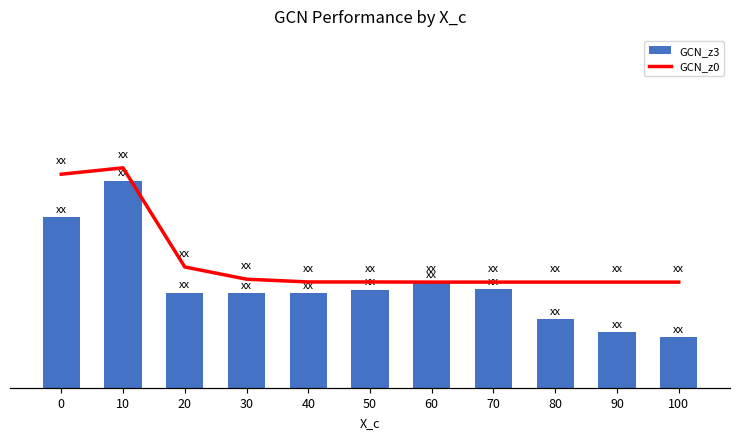

What is the maximum value shown in the chart?

0.5